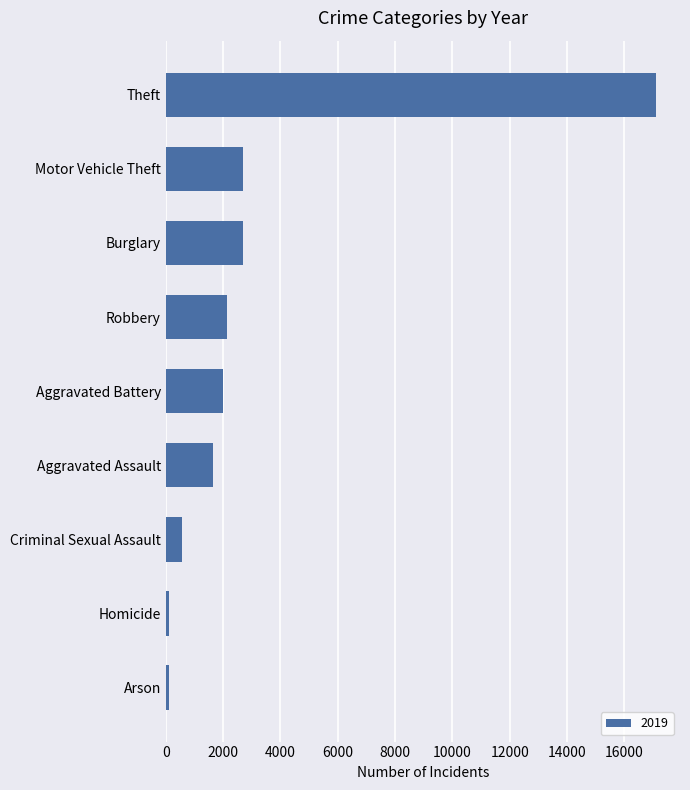

The value at Aggravated Assault is 1661. True or false?

True